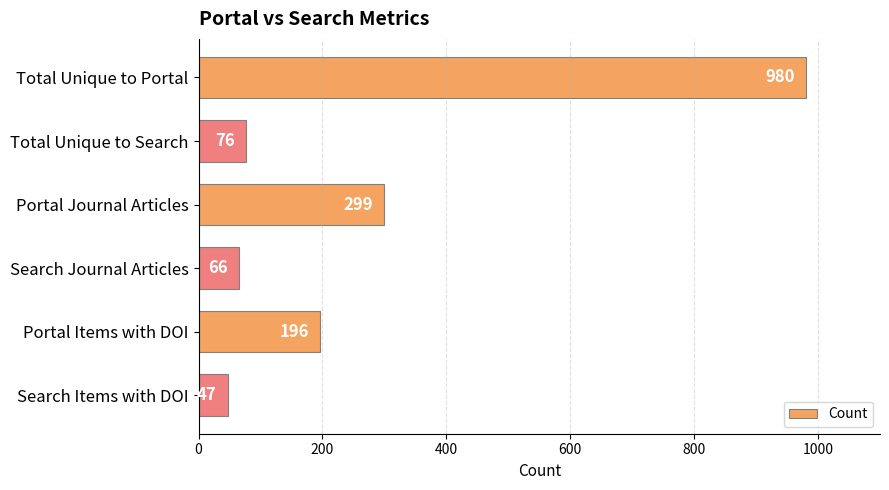

What is the greatest value displayed?

980